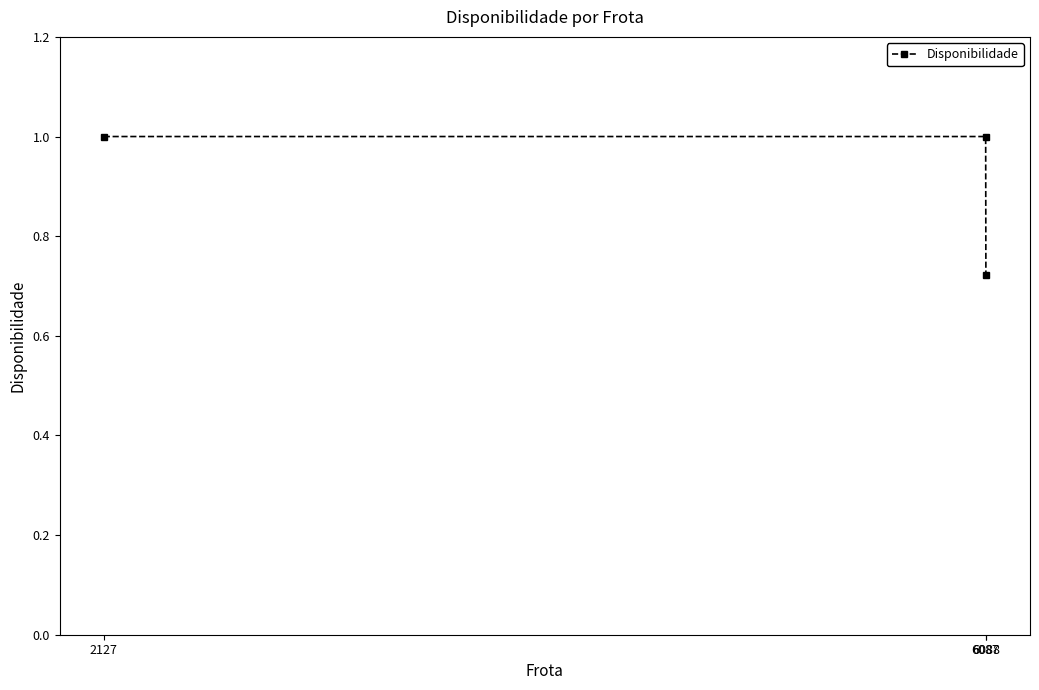

What is the approximate value at 2127?

1.0